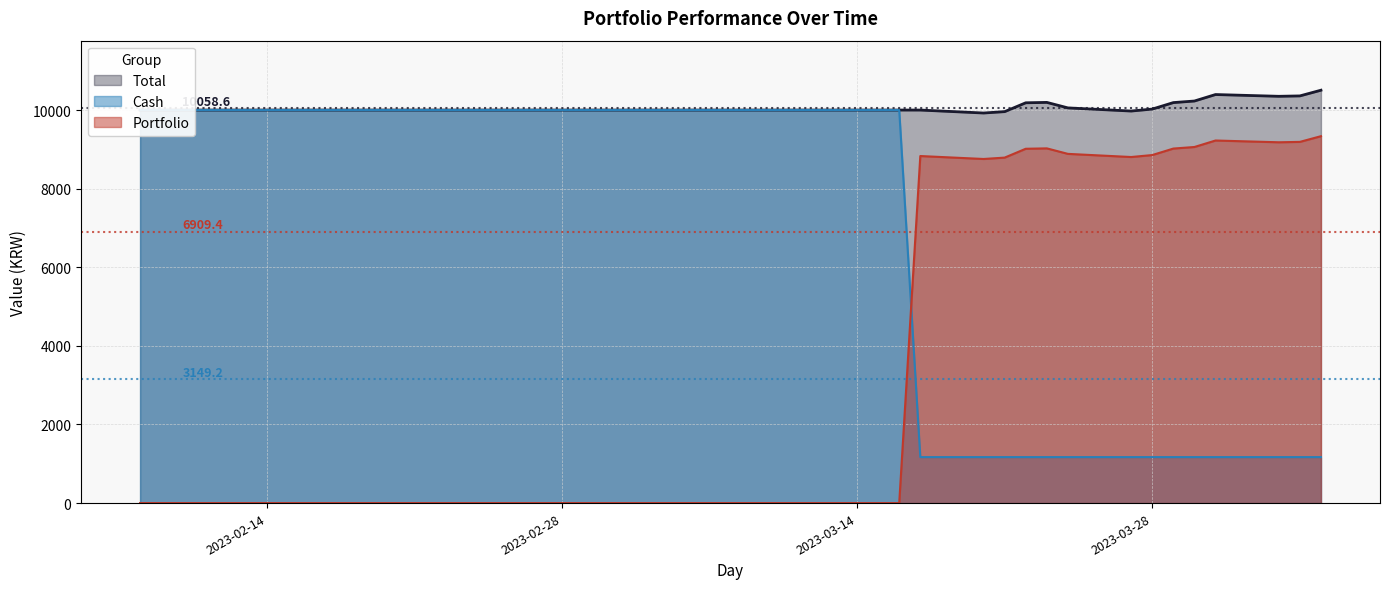

Reading left to right, transcribe all the data shown in this chart.

Total: 10000.0	10000.0	10000.0	10000.0	10000.0	10000.0	10000.0	10000.0	10000.0	10000.0	10000.0	10000.0	10000.0	10000.0	10000.0	10000.0	10000.0	10000.0	10000.0	10000.0	10000.0	10000.0	10000.0	10000.0	10000.0	10000.0	9999.7	9924.7	9959.7	10184.7	10194.7	10054.7	9974.7	10024.7	10189.7	10229.7	10394.7	10349.7	10359.7	10504.7
Cash: 10000.0	10000.0	10000.0	10000.0	10000.0	10000.0	10000.0	10000.0	10000.0	10000.0	10000.0	10000.0	10000.0	10000.0	10000.0	10000.0	10000.0	10000.0	10000.0	10000.0	10000.0	10000.0	10000.0	10000.0	10000.0	10000.0	1169.7	1169.7	1169.7	1169.7	1169.7	1169.7	1169.7	1169.7	1169.7	1169.7	1169.7	1169.7	1169.7	1169.7
Portfolio: 0.0	0.0	0.0	0.0	0.0	0.0	0.0	0.0	0.0	0.0	0.0	0.0	0.0	0.0	0.0	0.0	0.0	0.0	0.0	0.0	0.0	0.0	0.0	0.0	0.0	0.0	8830.0	8755.0	8790.0	9015.0	9025.0	8885.0	8805.0	8855.0	9020.0	9060.0	9225.0	9180.0	9190.0	9335.0